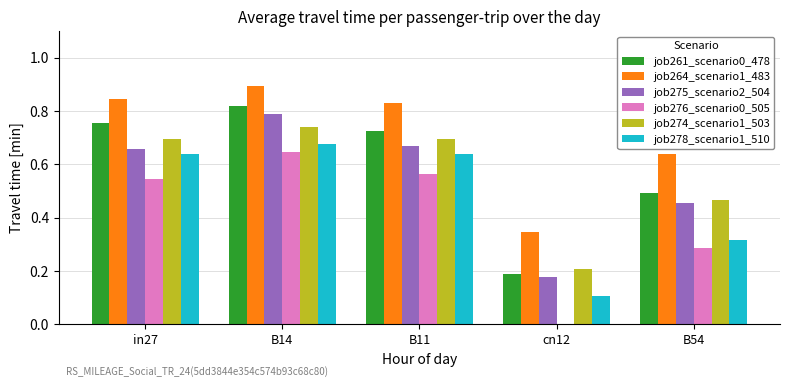

The job275_scenario2_504 series shows 0.2 at B54. True or false?

False